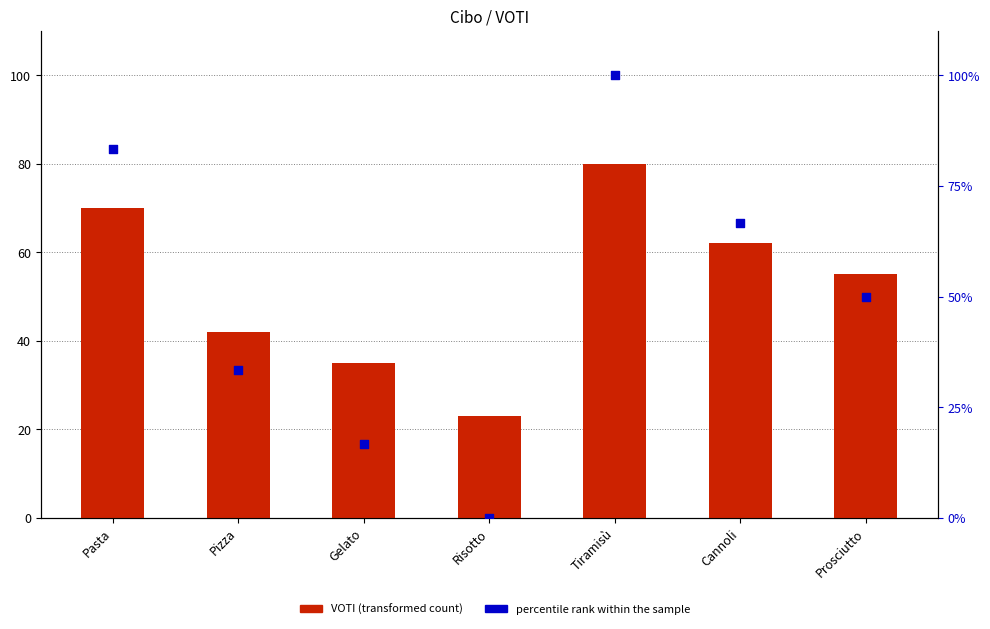

Which series contains the lowest Y value?

percentile rank within the sample